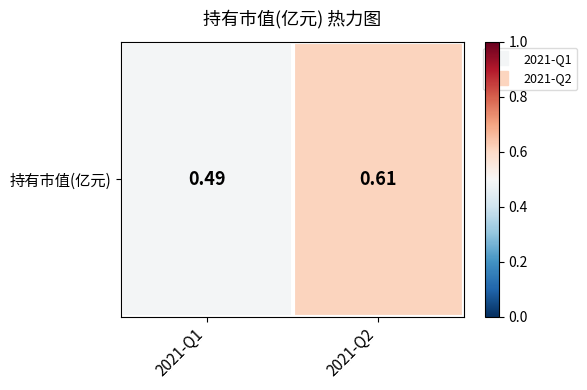

What is the difference between the values at 2021-Q1 and 2021-Q2?

0.1